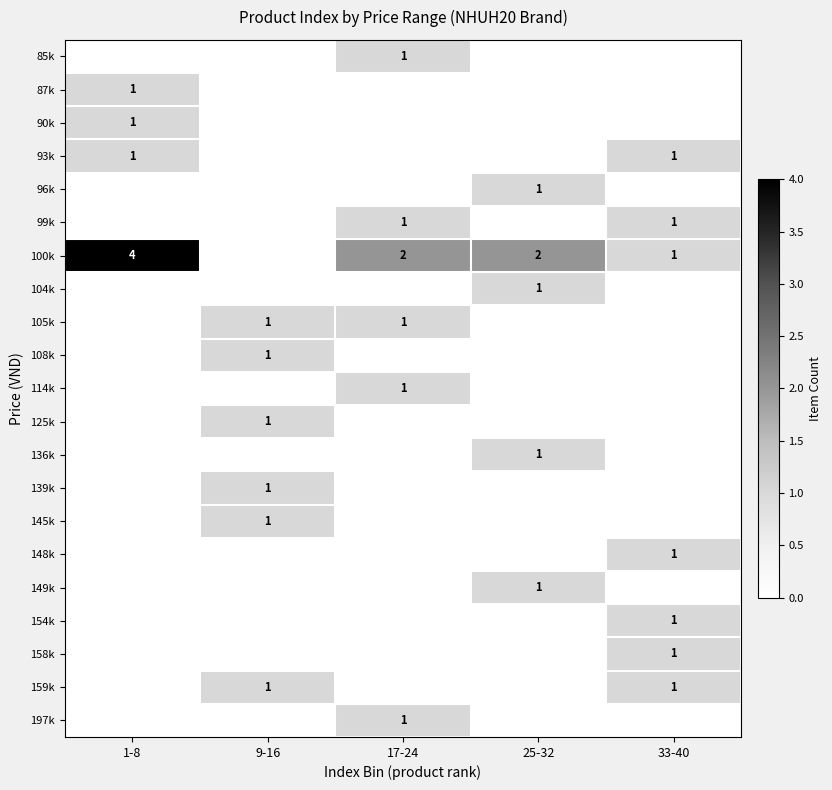

True or false: 136k has a value of 1 at 25-32.

True